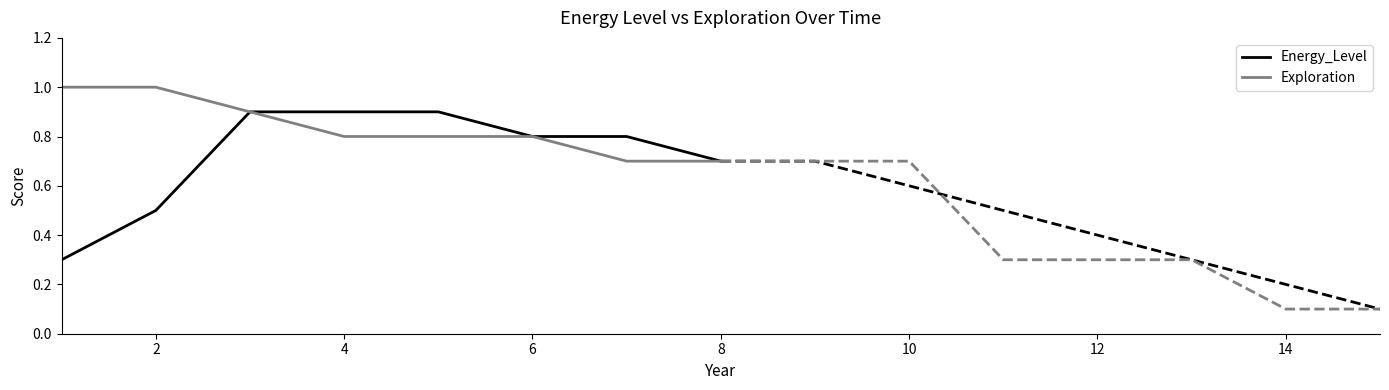

What is the maximum value for Energy_Level?

0.9